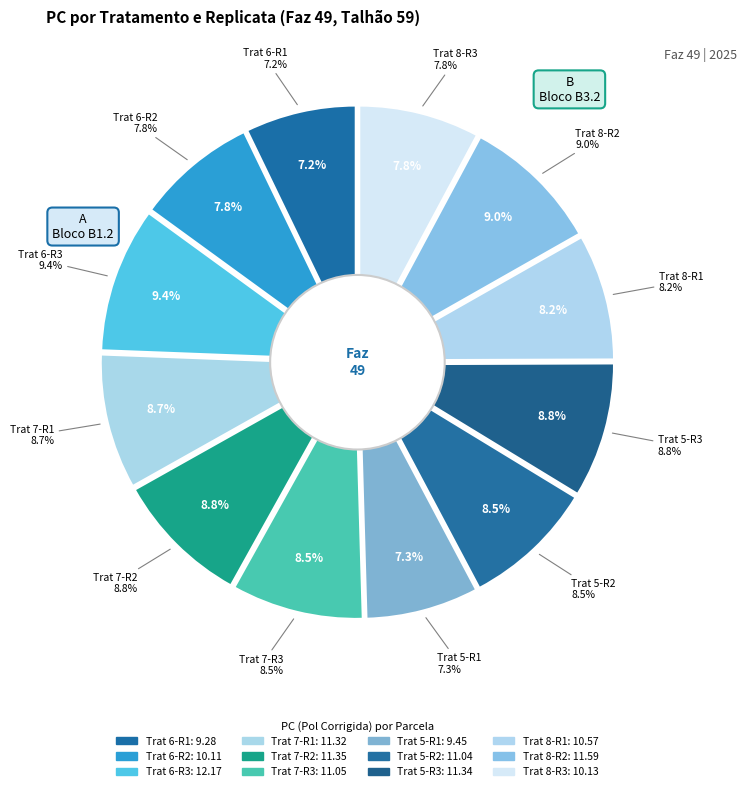

How many segments does this pie chart have?

12